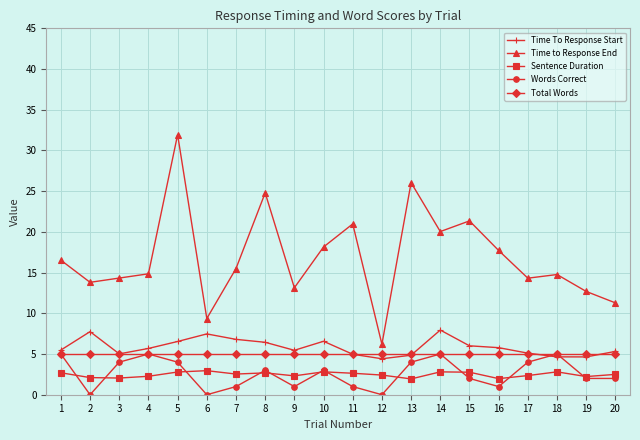

What is the value of the Time To Response Start point at the 4th from the left?

5.7